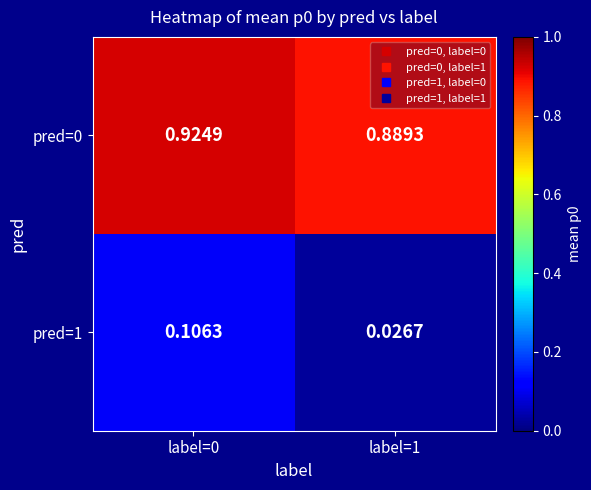

Is the value of pred=1 at label=1 greater than the value of pred=0 at label=1?

No